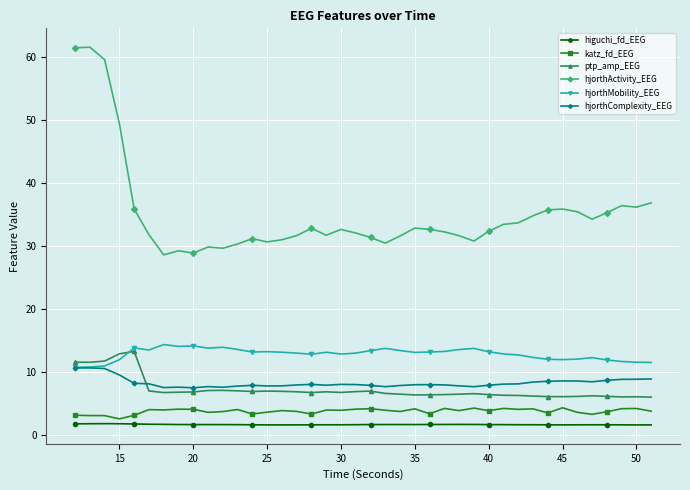

Which series has the widest spread of values?

hjorthActivity_EEG